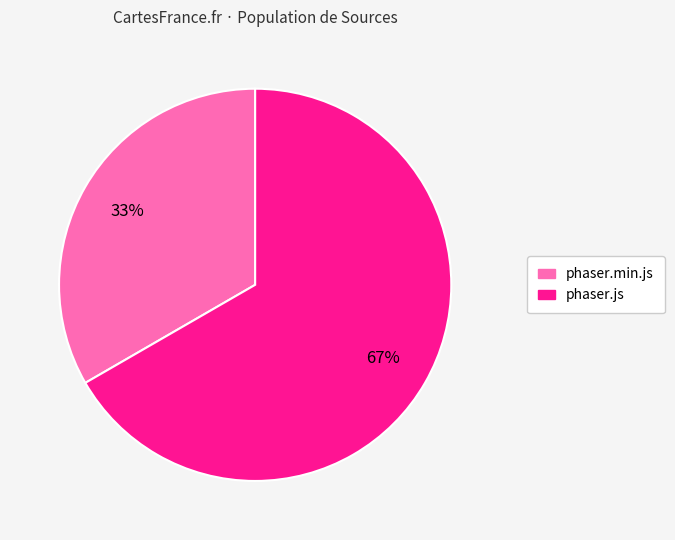

Which category accounts for the majority?

phaser.js